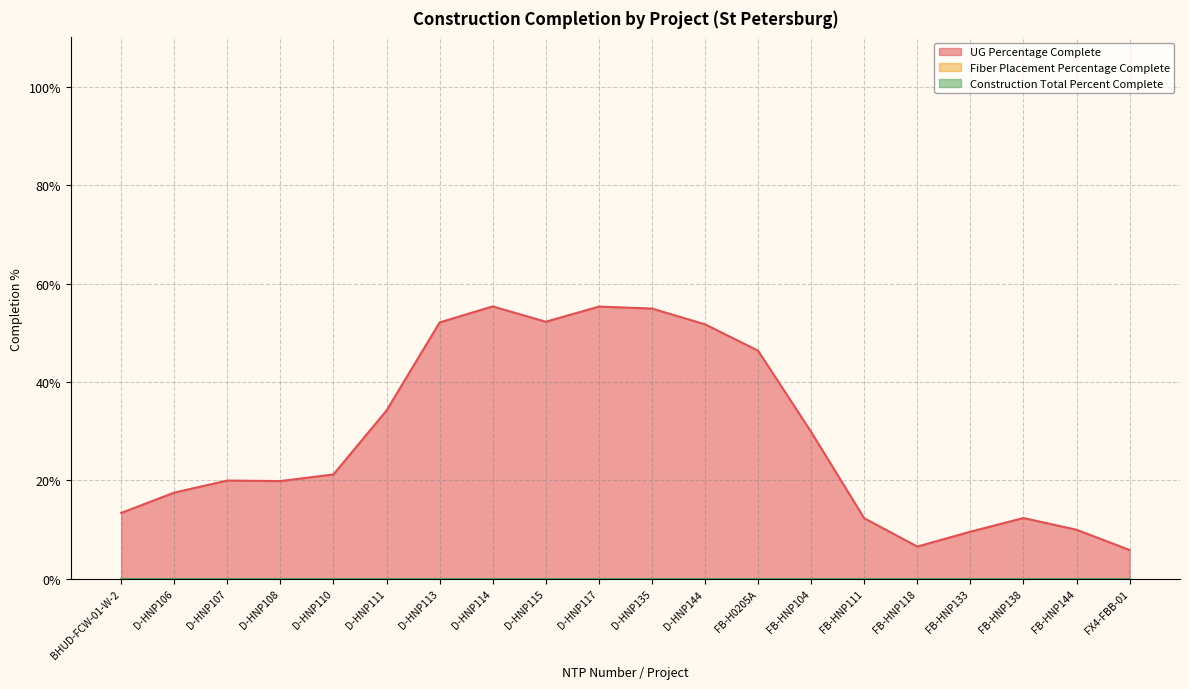

Which series changed the most between D-HNP111 and D-HNP115?

UG Percentage Complete